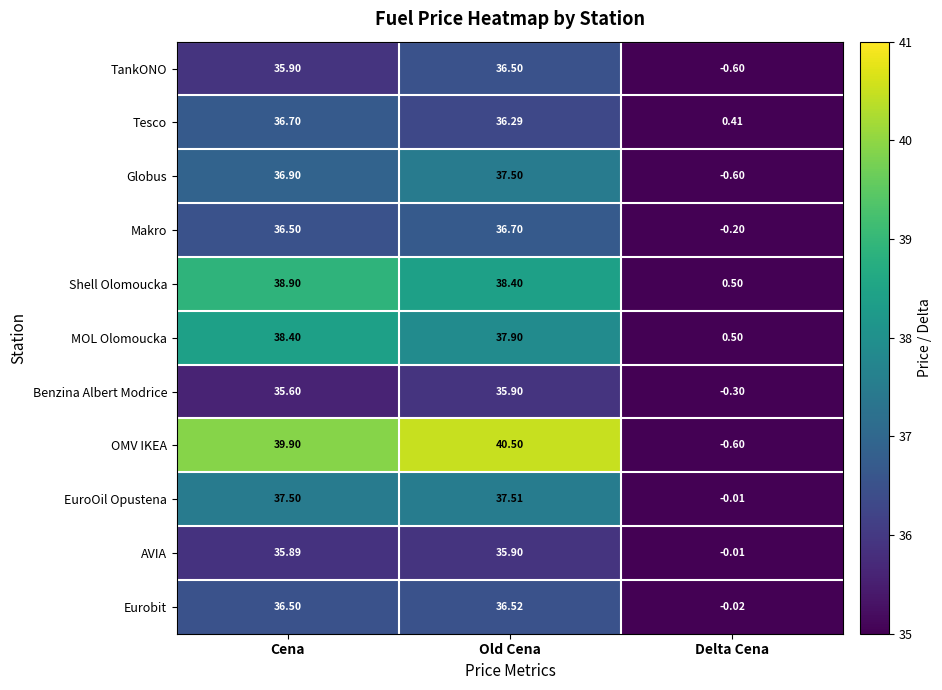

At which label is Tesco closest to 18?

Delta Cena